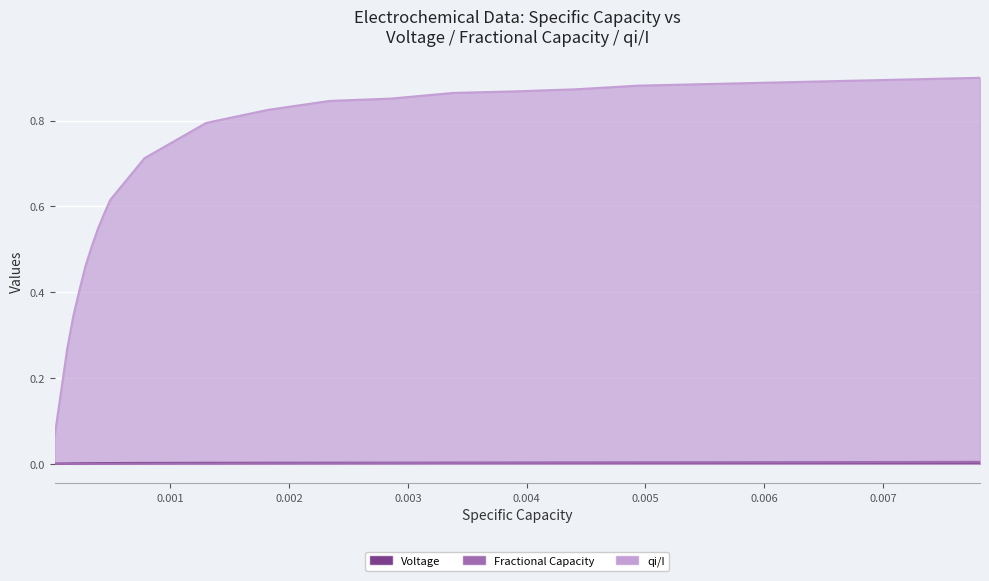

How many categories are shown in the chart?

20